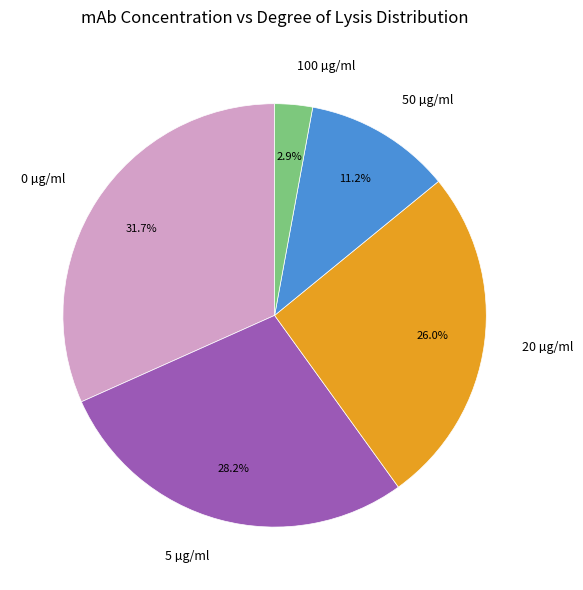

How many slices are in this pie chart?

5